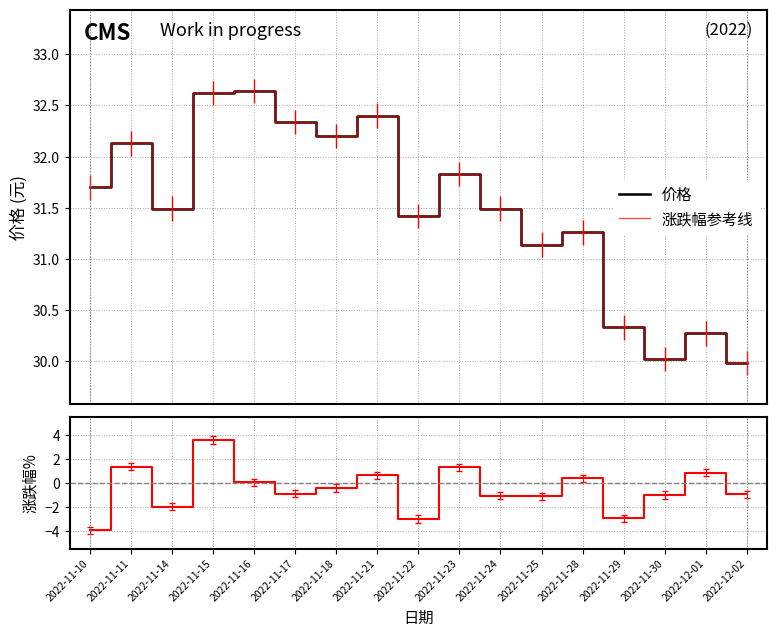

At which category does 涨跌幅参考线 reach its first local valley?

2022-11-14